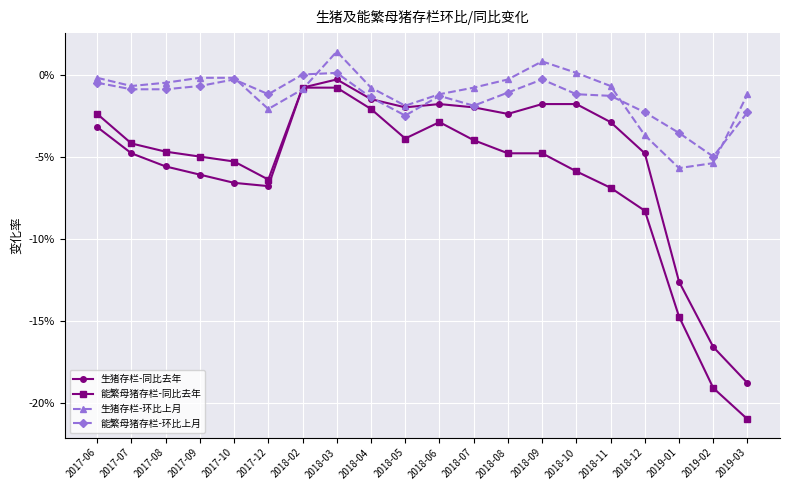

What are all the series names shown in the legend?

生猪存栏-同比去年, 能繁母猪存栏-同比去年, 生猪存栏-环比上月, 能繁母猪存栏-环比上月